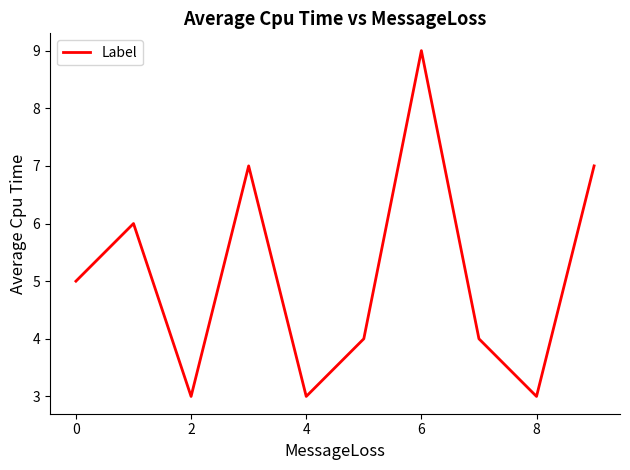

What is the average value?

5